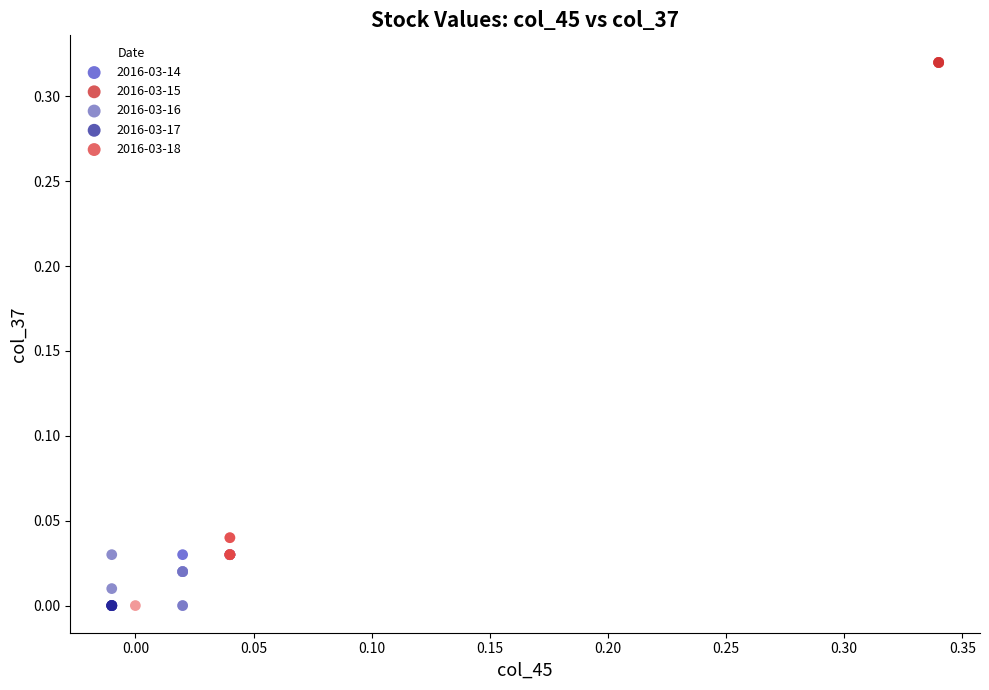

Which series reaches the maximum Y coordinate?

2016-03-15